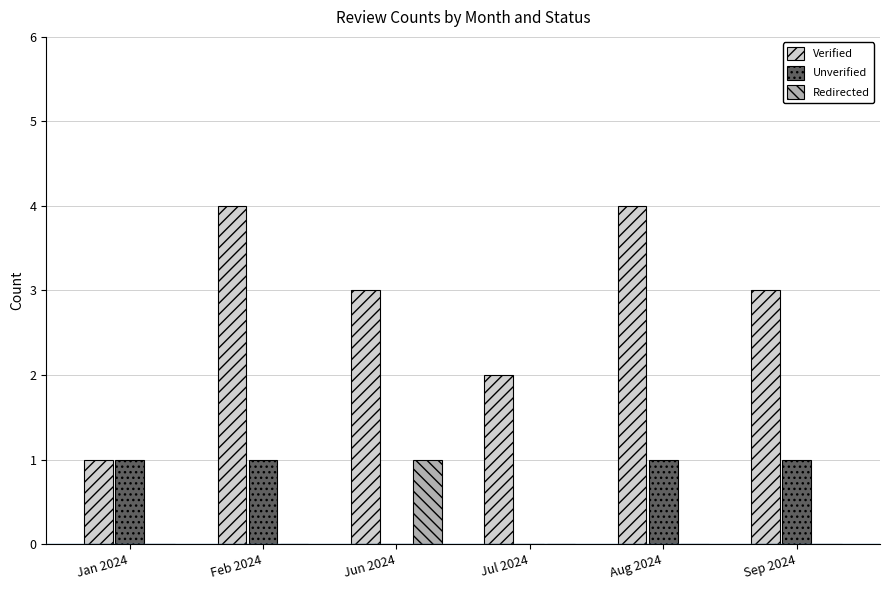

Is it true that Verified equals 3 at Feb 2024?

False